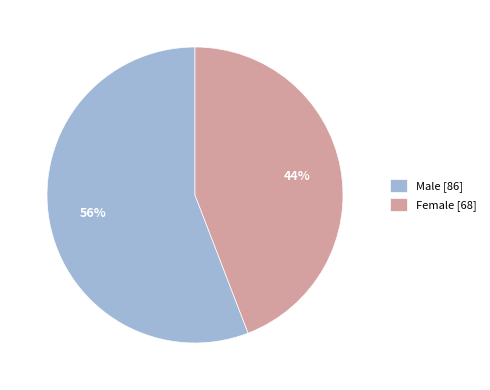

Is it true that Male is 67% of the pie?

False